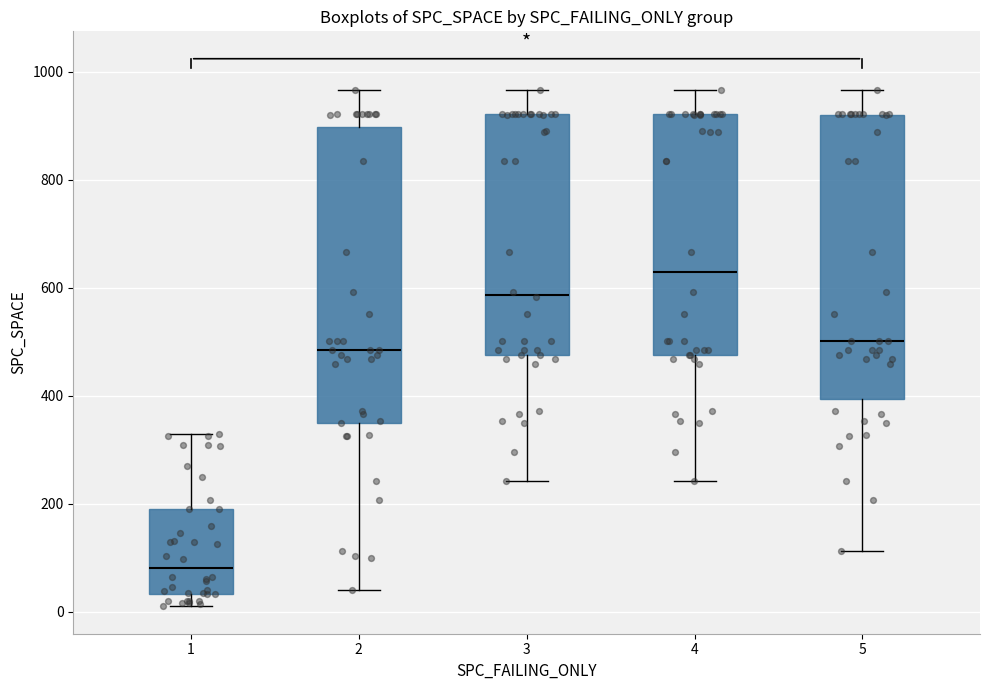

Reading left to right, transcribe this box plot: for each box, give where its median line is, the range the box spans, and where its two whiskers end, as read against the y-axis. The values are not printed on the chart, so give them approximately, as read against the axis.

1: median 80, box 40 to 200, whiskers 20 to 340
2: median 480, box 360 to 900, whiskers 40 to 960
3: median 580, box 480 to 920, whiskers 240 to 960
4: median 620, box 480 to 920, whiskers 240 to 960
5: median 500, box 400 to 920, whiskers 120 to 960